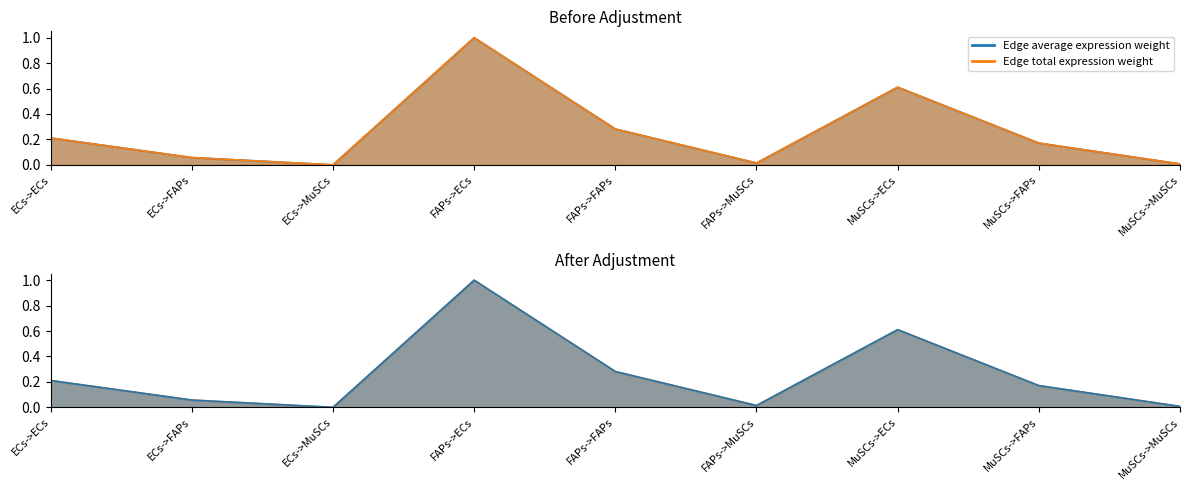

Where is the first local maximum for Edge total expression weight?

FAPs->ECs